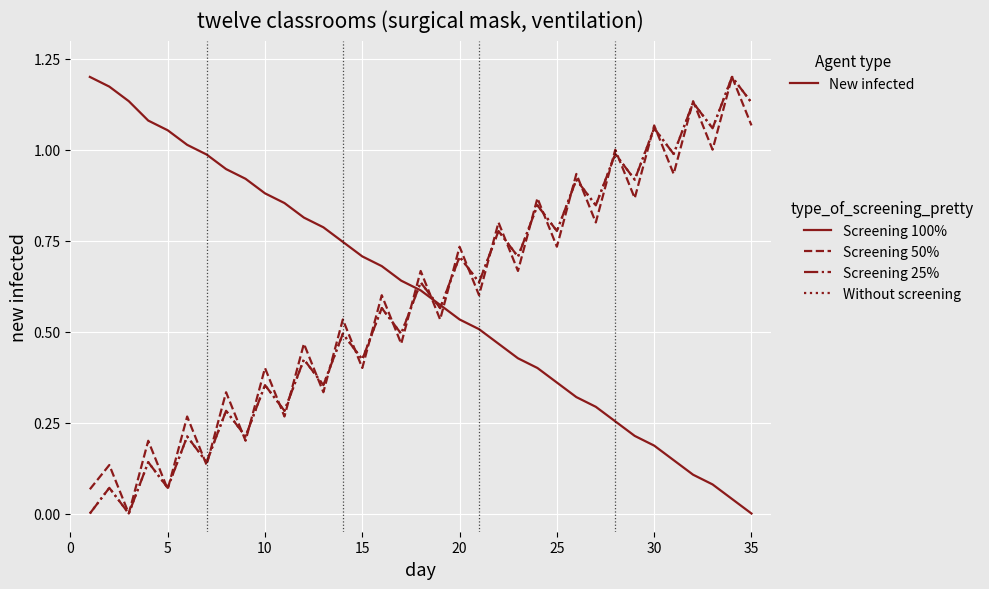

Where is the first local maximum for Without screening?

5